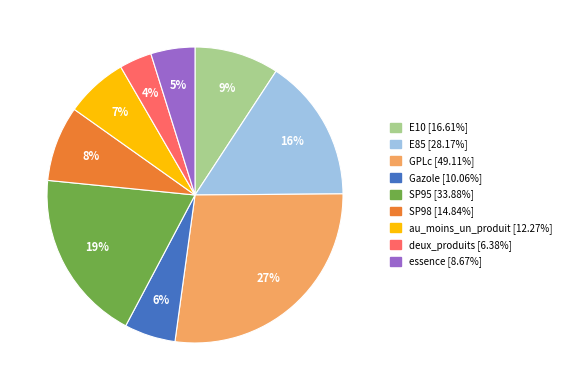

How many segments does this pie chart have?

9